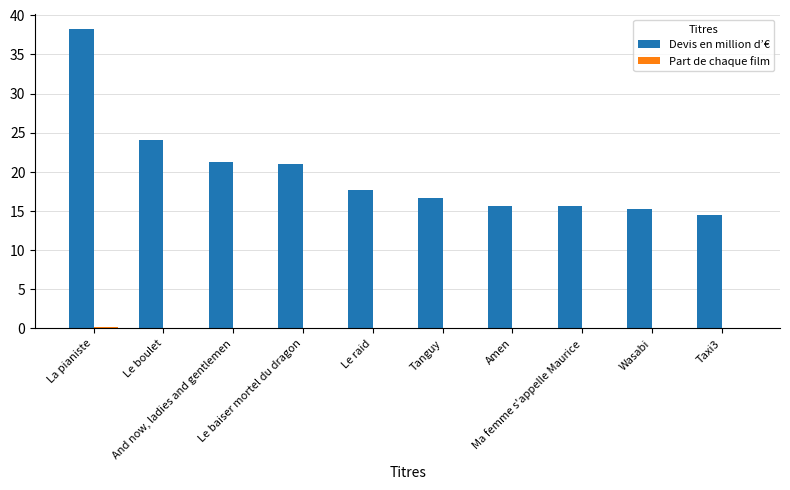

Read the Devis en million d’€ value at La pianiste.

38.2